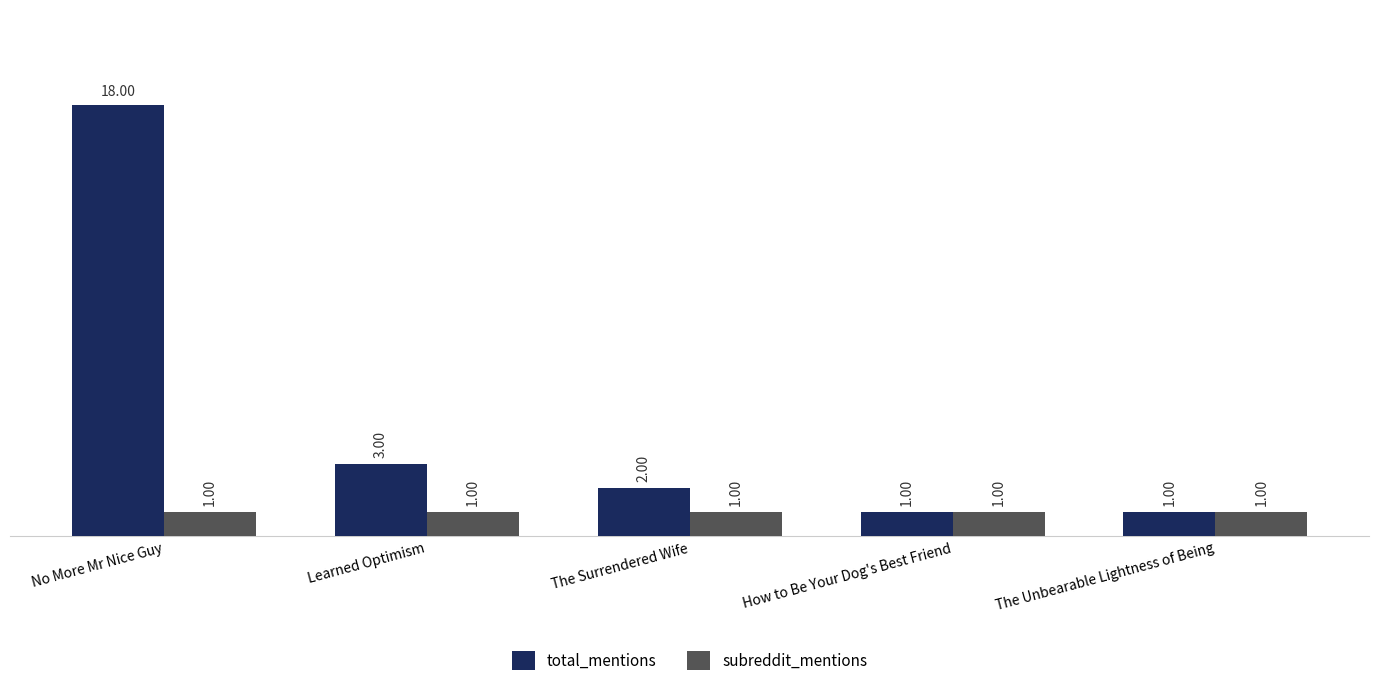

What is the value of the total_mentions bar at the 1st from the left?

18